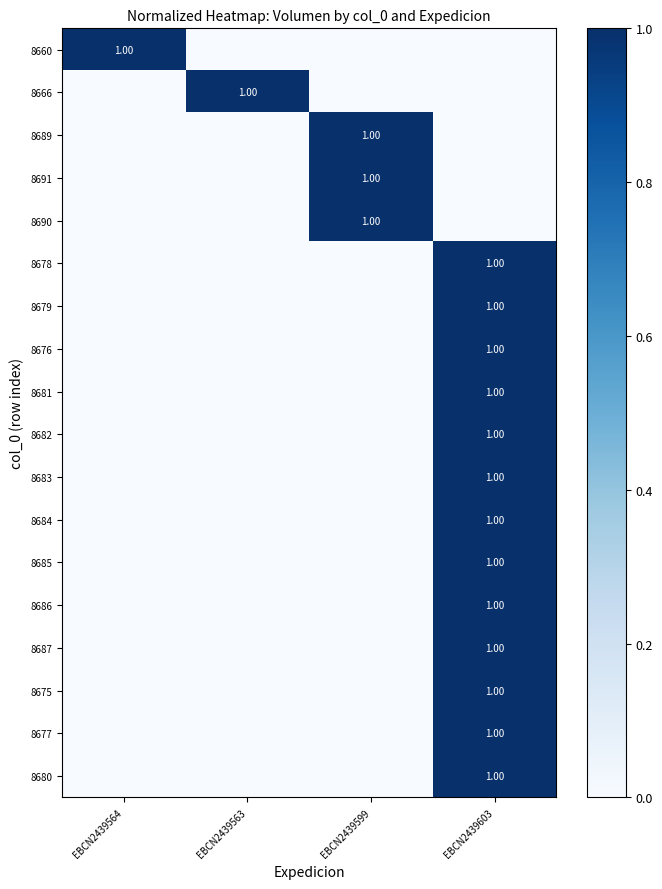

What is the sum of all 8675 values?

1